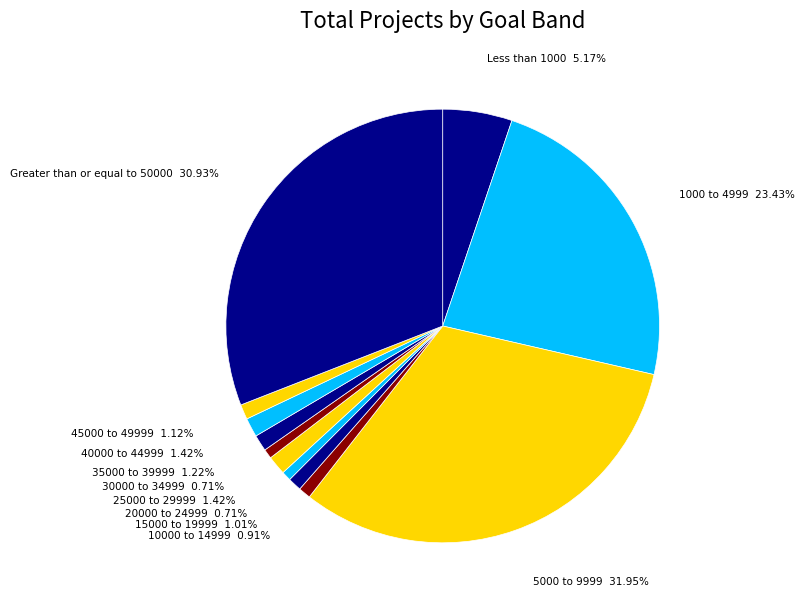

To the nearest percent, what portion does 25000 to 29999 represent?

1%